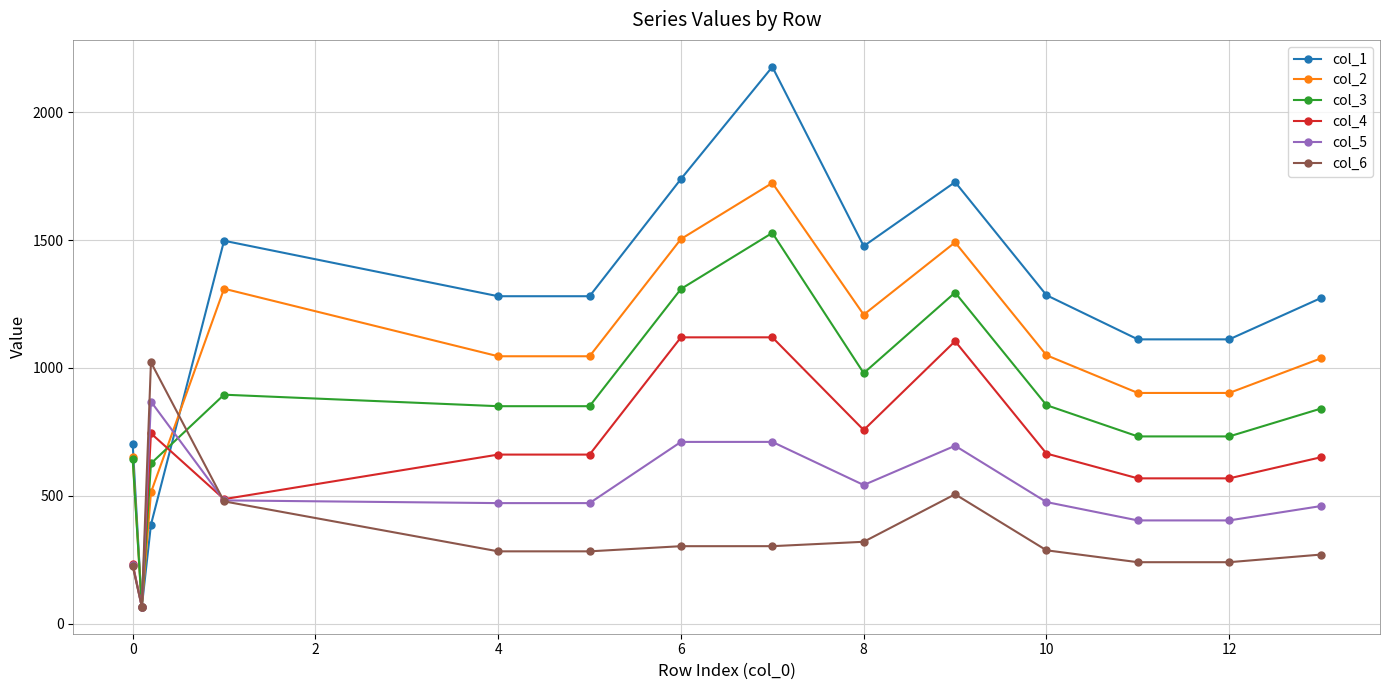

How many interior local peaks does the col_2 series have?

3